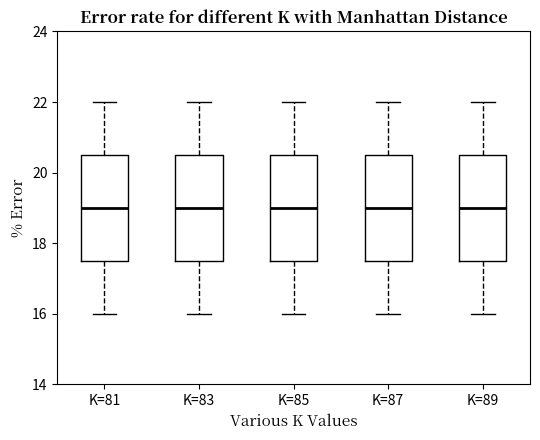

Reading left to right, transcribe this box plot: for each box, give where its median line is, the range the box spans, and where its two whiskers end, as read against the y-axis. The values are not printed on the chart, so give them approximately, as read against the axis.

K=81: median 19.0, box 17.6 to 20.6, whiskers 16.0 to 22.0
K=83: median 19.0, box 17.6 to 20.6, whiskers 16.0 to 22.0
K=85: median 19.0, box 17.6 to 20.6, whiskers 16.0 to 22.0
K=87: median 19.0, box 17.6 to 20.6, whiskers 16.0 to 22.0
K=89: median 19.0, box 17.6 to 20.6, whiskers 16.0 to 22.0